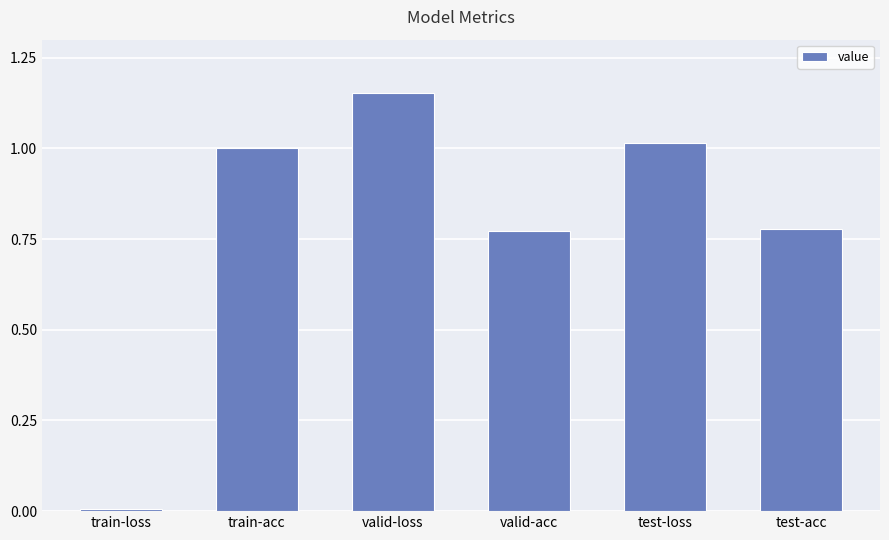

Is it true that the value at train-acc is 0.3?

False